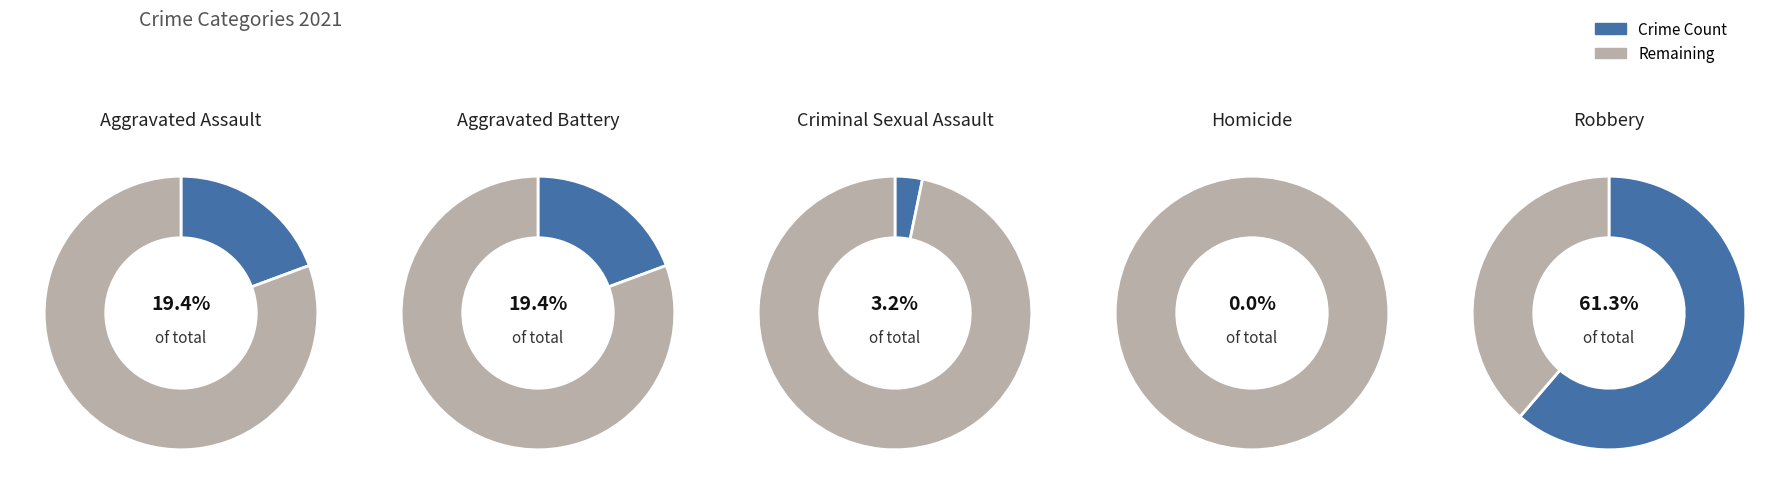

Which slice is the smallest?

Homicide